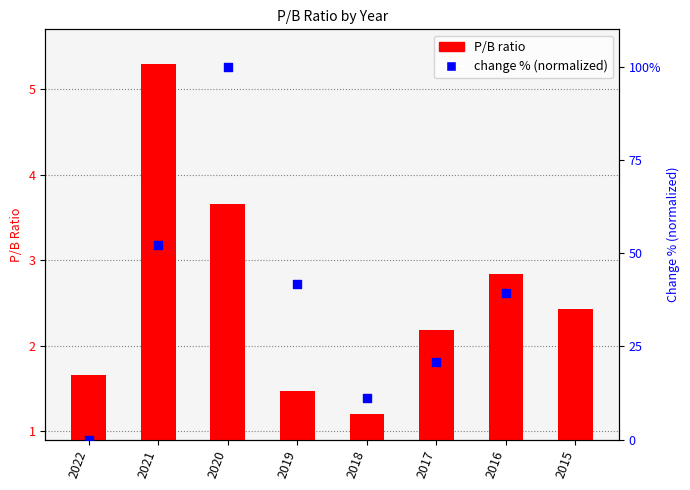

Between 2017 and 2015, which is larger?

2015